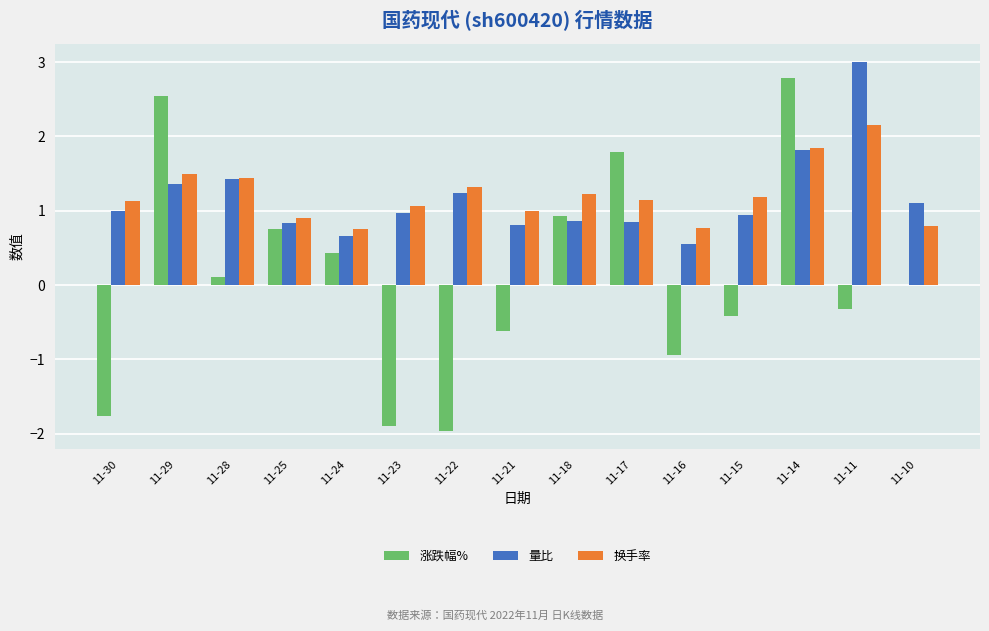

What is the sum of all 量比 values?

17.4